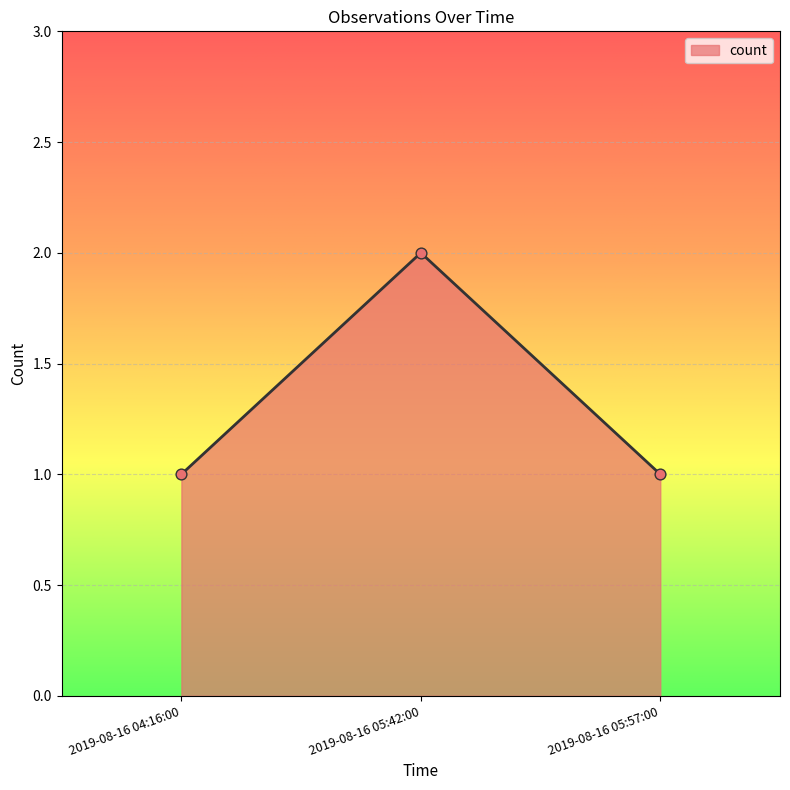

Between 2019-08-16 05:42:00 and 2019-08-16 04:16:00, which is larger?

2019-08-16 05:42:00